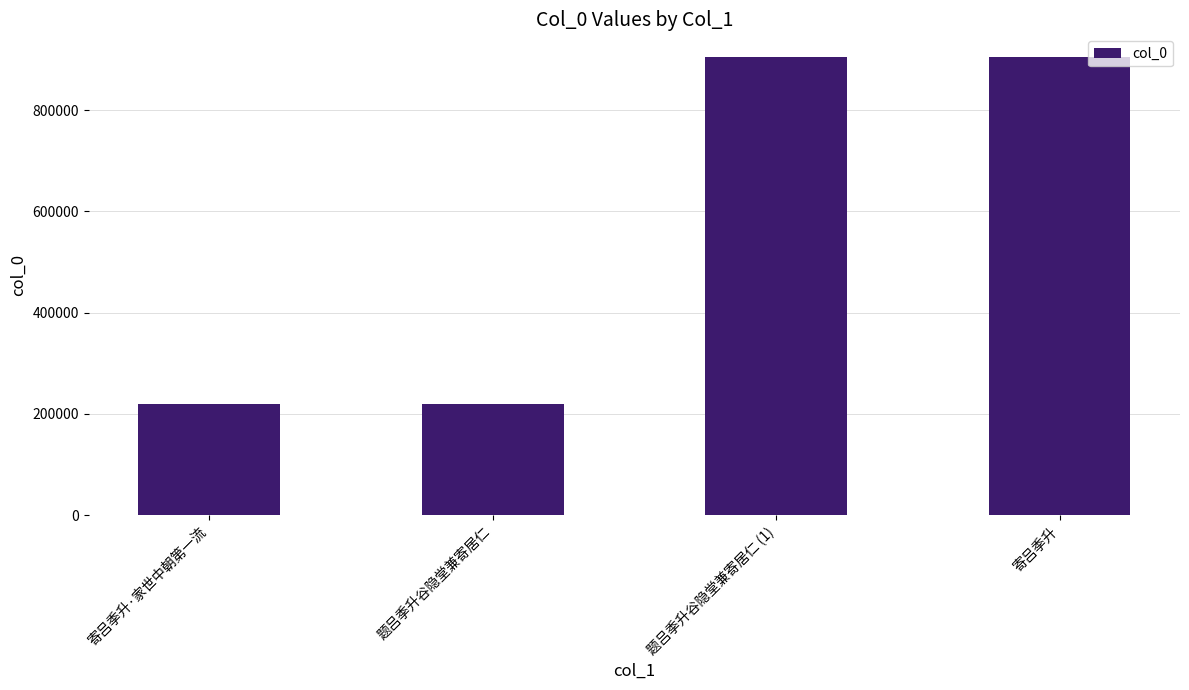

Count the number of categories in the chart.

4